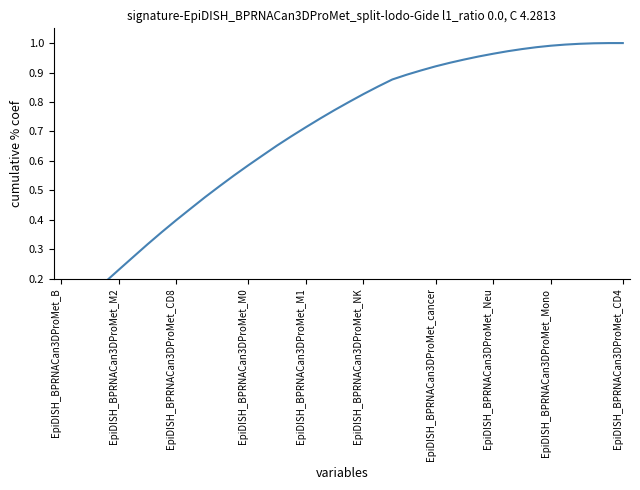

What is the sum of all values?

27.6